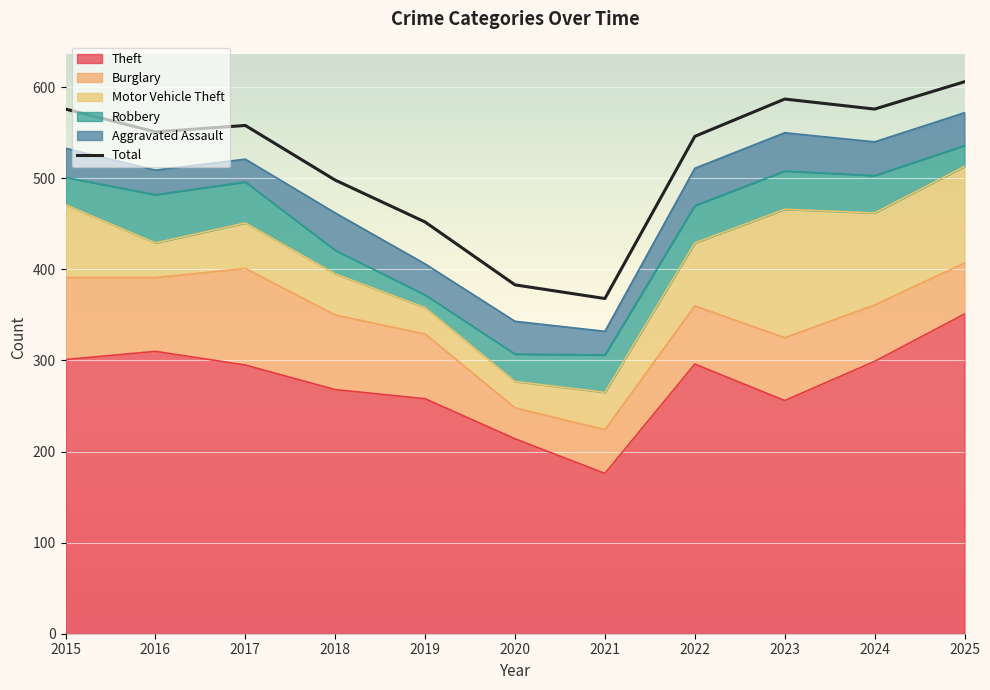

Is it true that Total equals 498 at 2018?

True